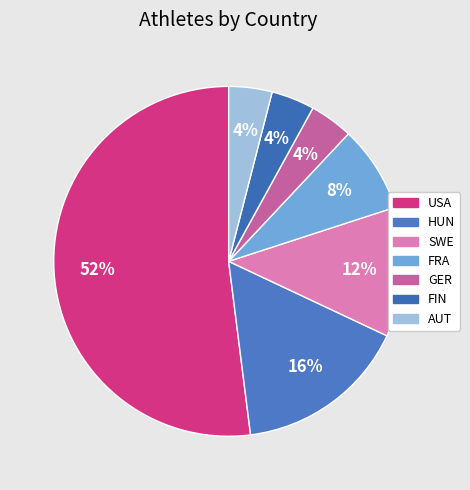

What percentage do AUT and HUN together represent?

20.0%